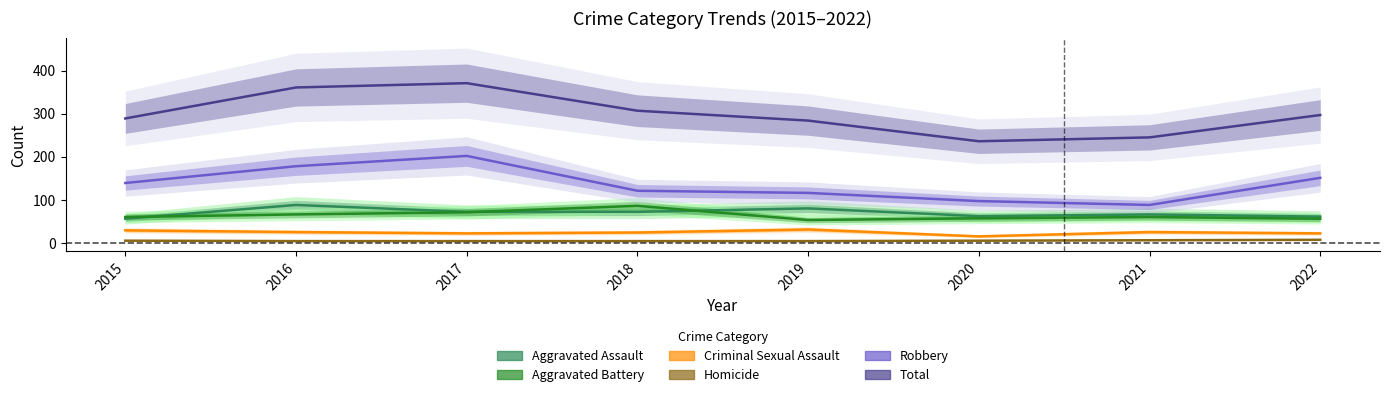

How many data points in Aggravated Assault are less than 72?

4